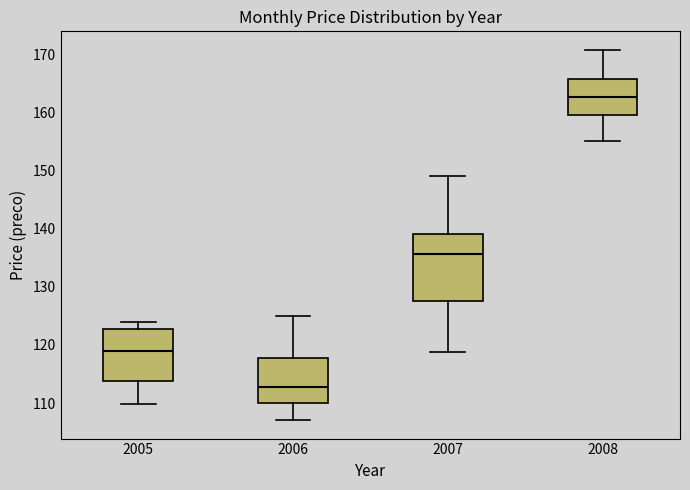

Where does the upper whisker of the box at x = 2008 end on the y-axis? The values are not printed on the chart, so give them approximately, as read against the axis.

171